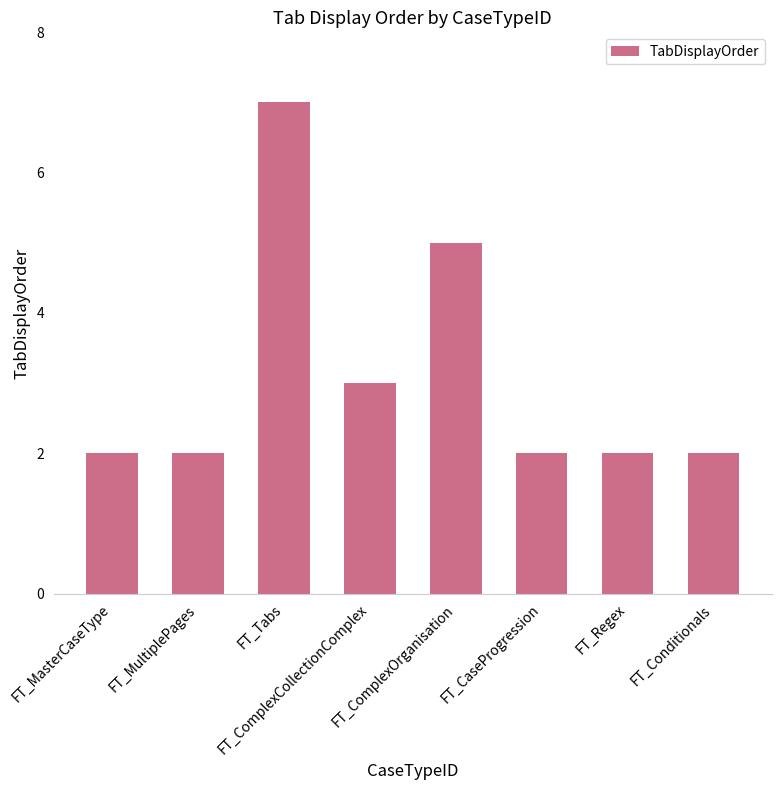

Is it true that the value at FT_Regex is 2?

True